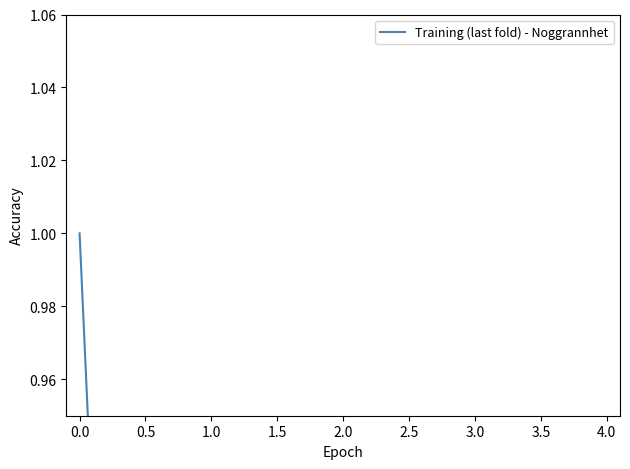

Which label corresponds to the smallest value in the chart?

4.0